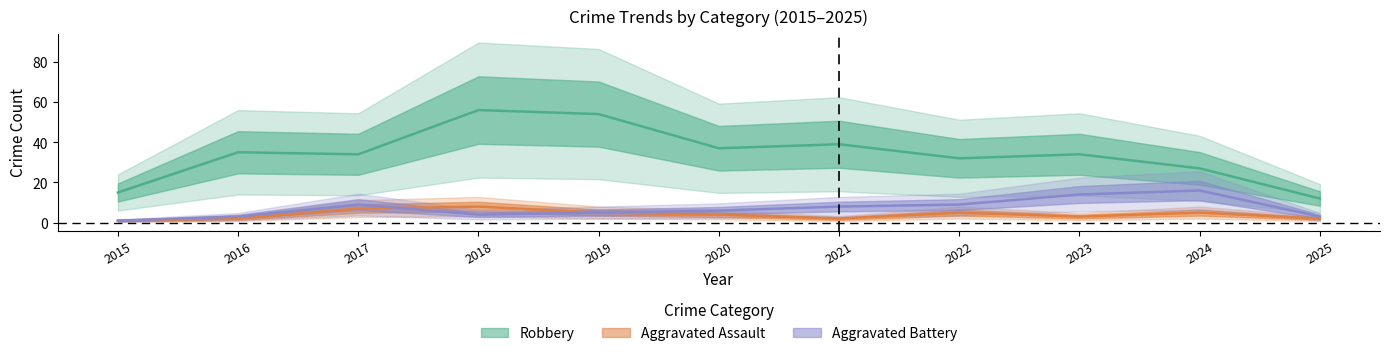

Reading left to right, transcribe all the data shown in this chart.

Robbery: 2015=15	2016=35	2017=34	2018=56	2019=54	2020=37	2021=39	2022=32	2023=34	2024=27	2025=12
Aggravated Assault: 2015=1	2016=2	2017=7	2018=8	2019=5	2020=4	2021=2	2022=5	2023=3	2024=5	2025=2
Aggravated Battery: 2015=1	2016=3	2017=9	2018=4	2019=5	2020=6	2021=8	2022=9	2023=14	2024=16	2025=3